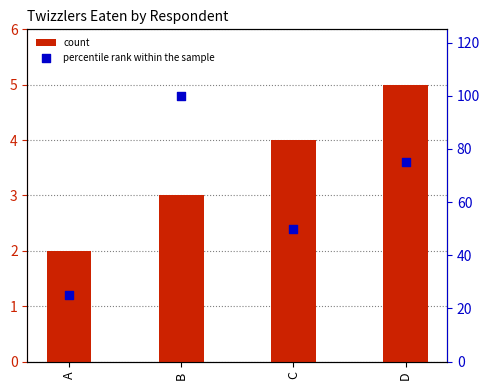

Which series contains the lowest Y value?

count